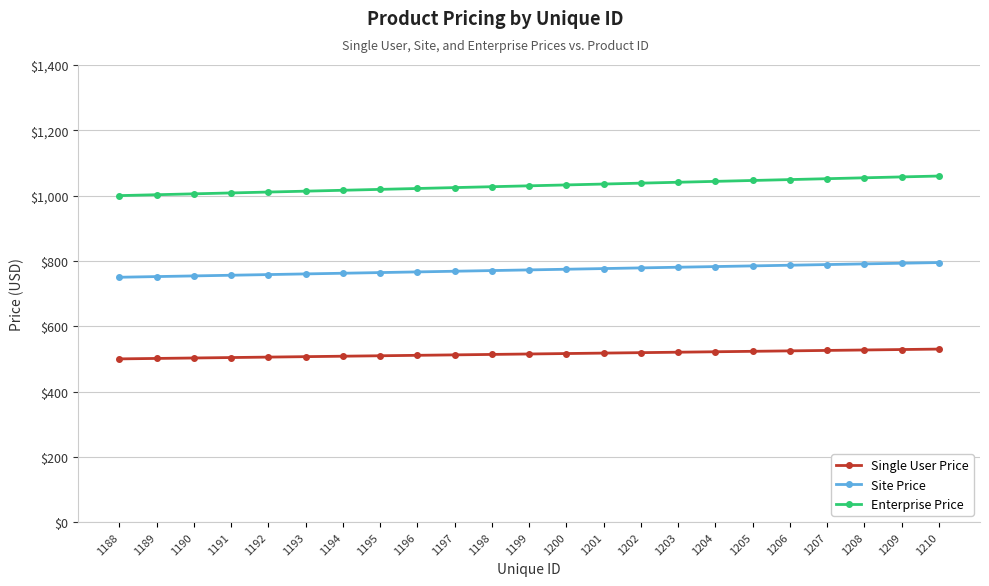

Where does the Enterprise Price series first go above 1030?

1200